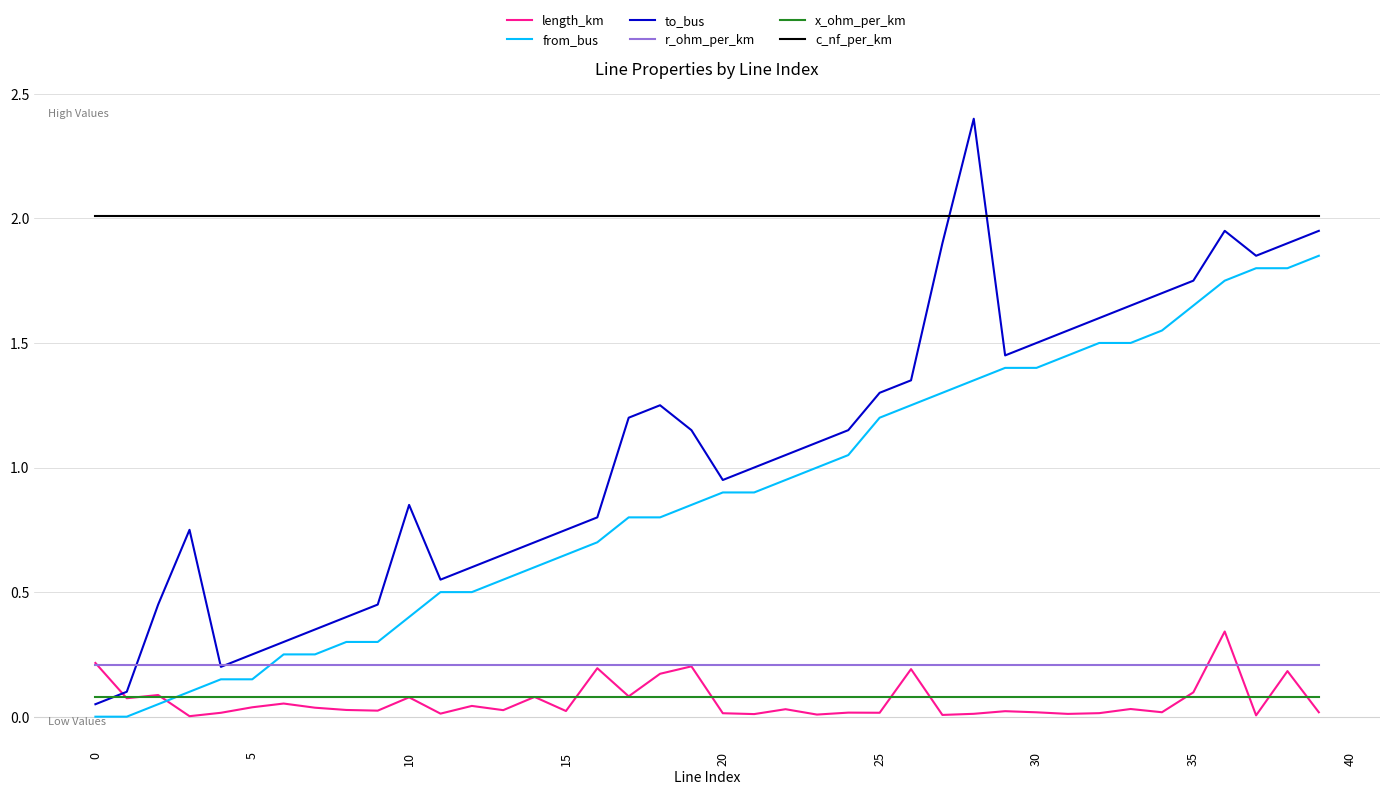

Which series has the largest total across all categories?

c_nf_per_km